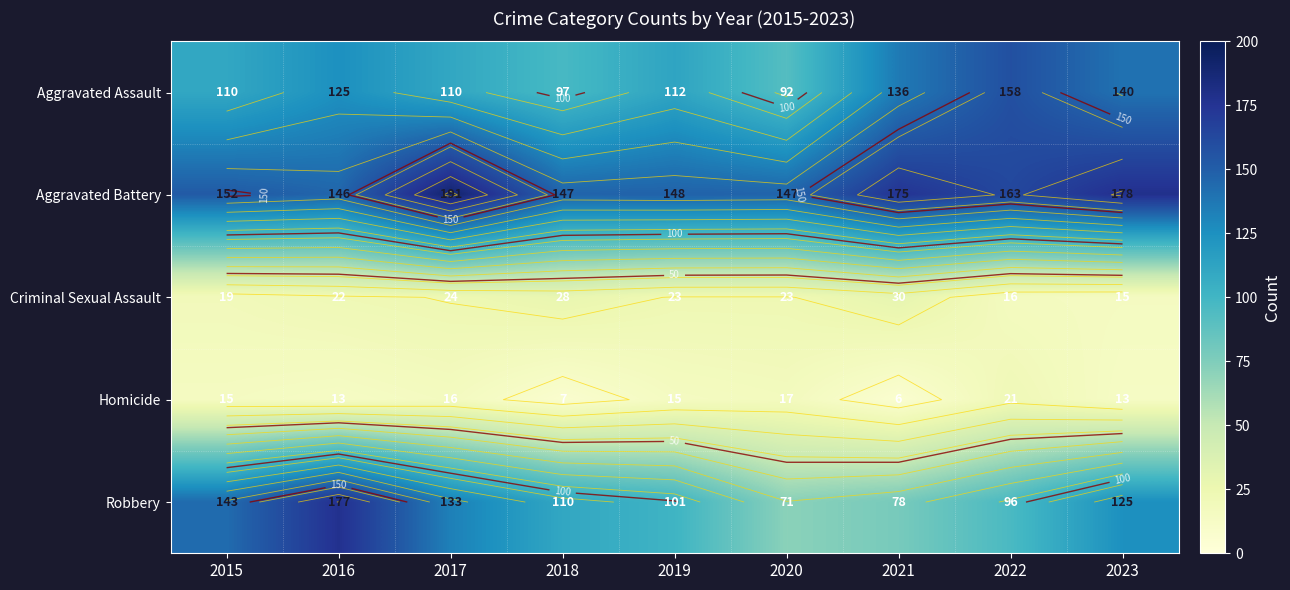

List the series in order of their peak value, highest first.

Aggravated Battery, Robbery, Aggravated Assault, Criminal Sexual Assault, Homicide